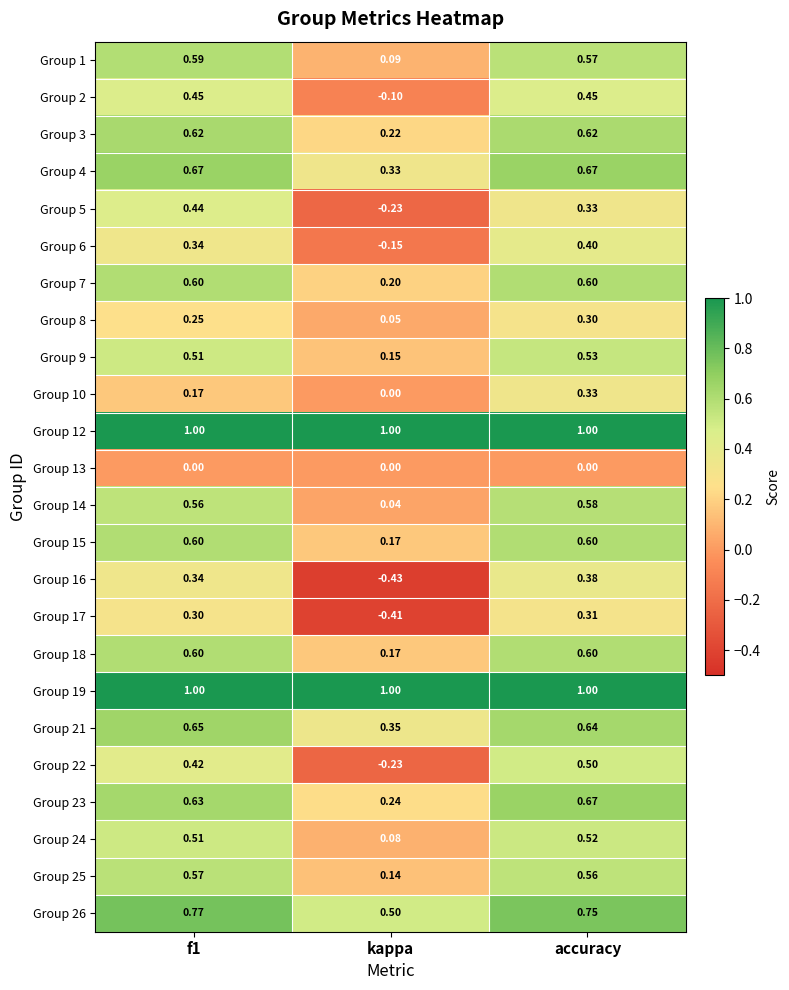

At which label is Group 26 closest to 0?

kappa